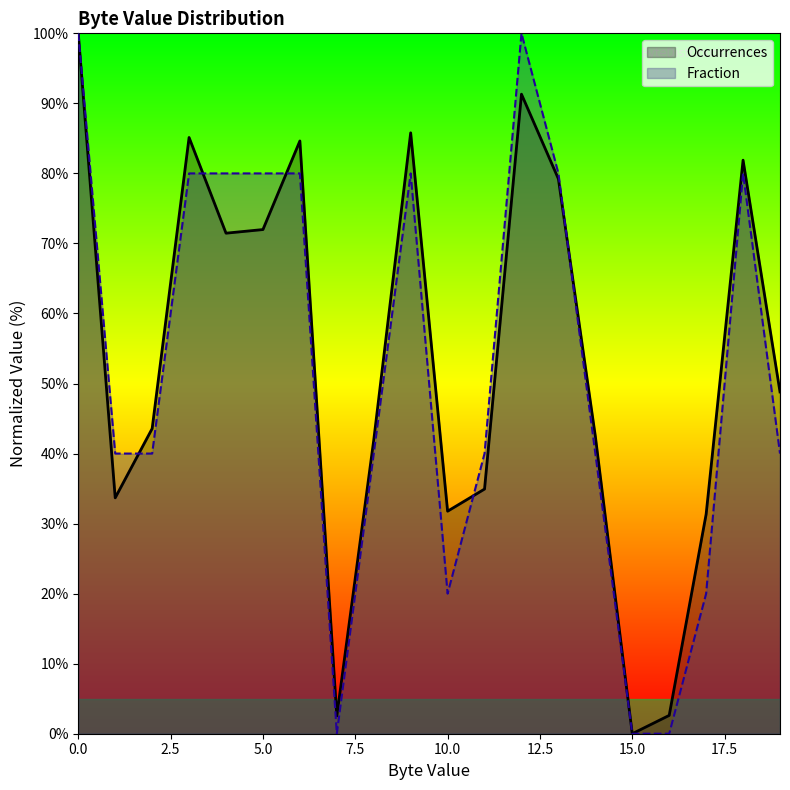

What are all the series names shown in the legend?

Occurrences, Fraction